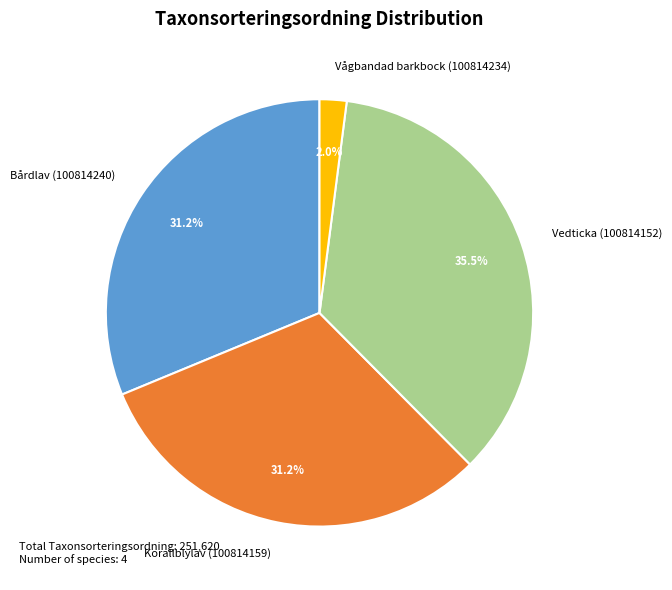

To the nearest percent, what percentage of the pie is Korallblylav (100814159)?

31%